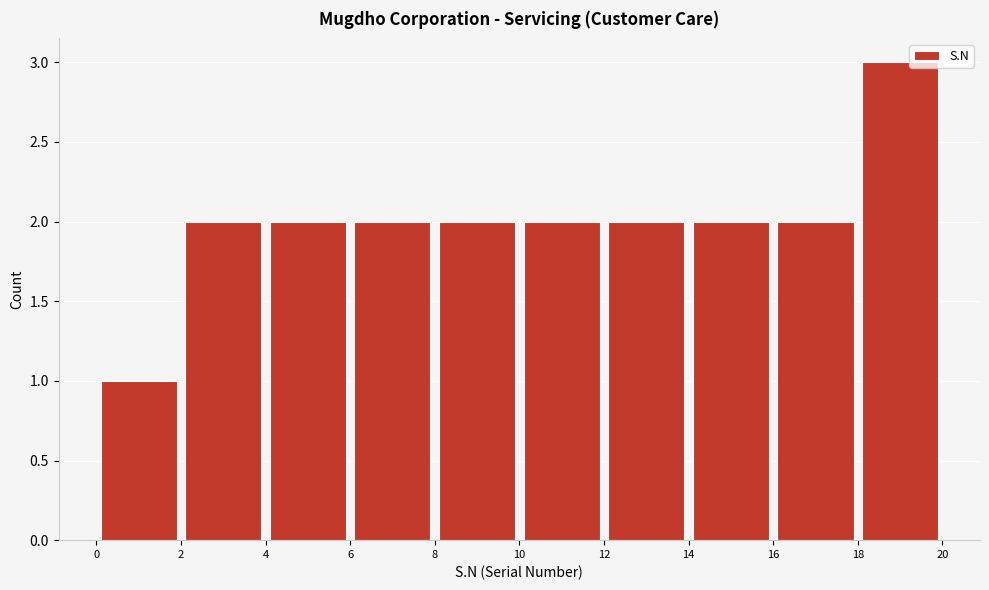

Reading left to right, list every bar in this chart as the range it spans on the x-axis followed by its height. The values are not printed on the chart, so give them approximately, as read against the axis.

0 to 2: 1
2 to 4: 2
4 to 6: 2
6 to 8: 2
8 to 10: 2
10 to 12: 2
12 to 14: 2
14 to 16: 2
16 to 18: 2
18 to 20: 3